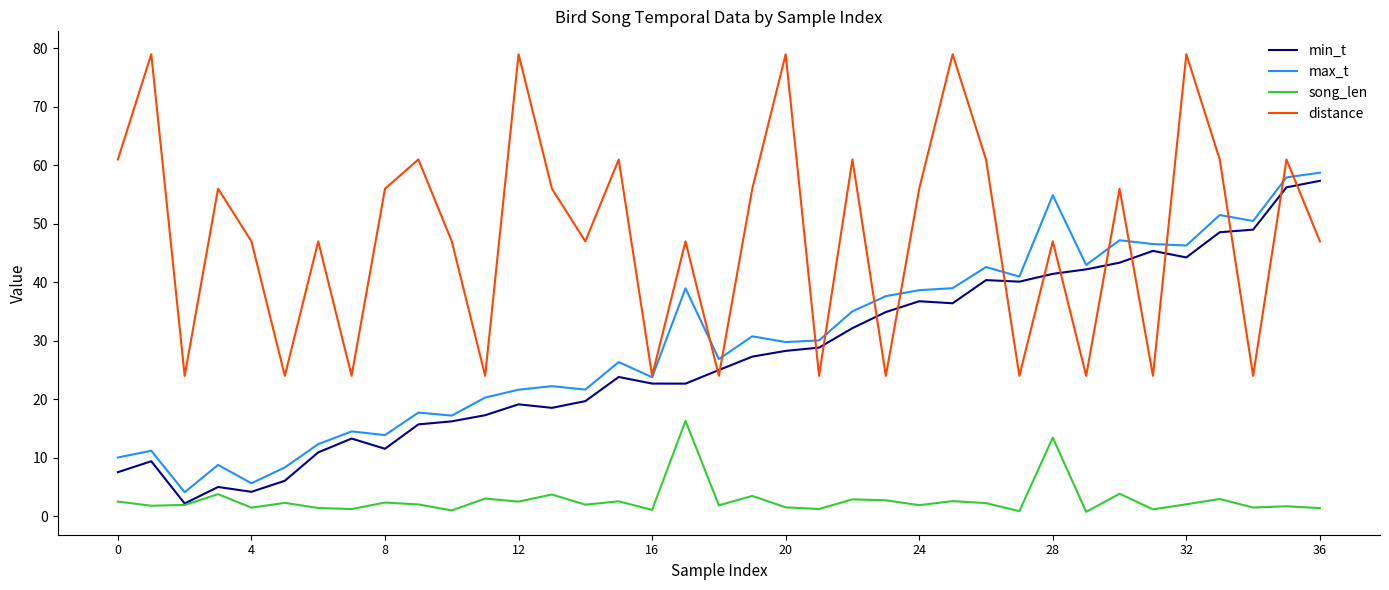

What is the highest value of the song_len series?

16.3